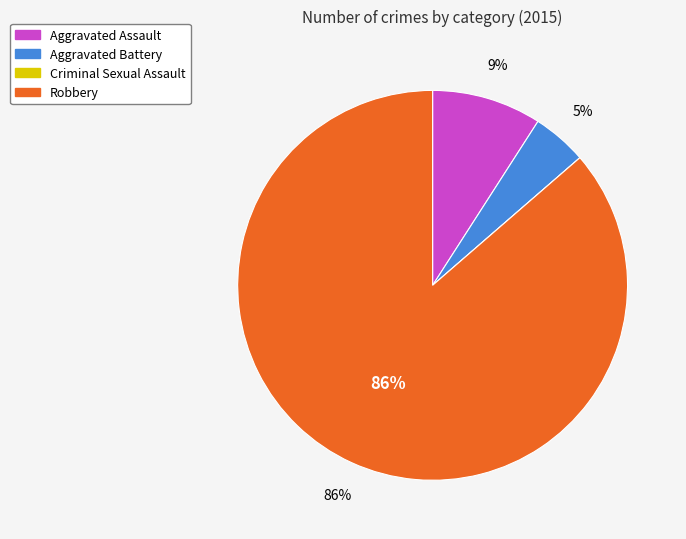

Is the sum of Aggravated Assault and Robbery greater than half?

Yes